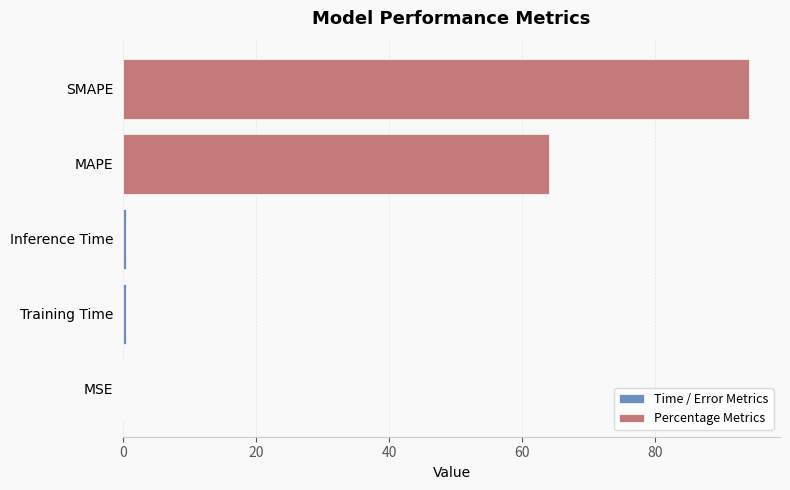

What is the difference between the values at MSE and MAPE?

64.0